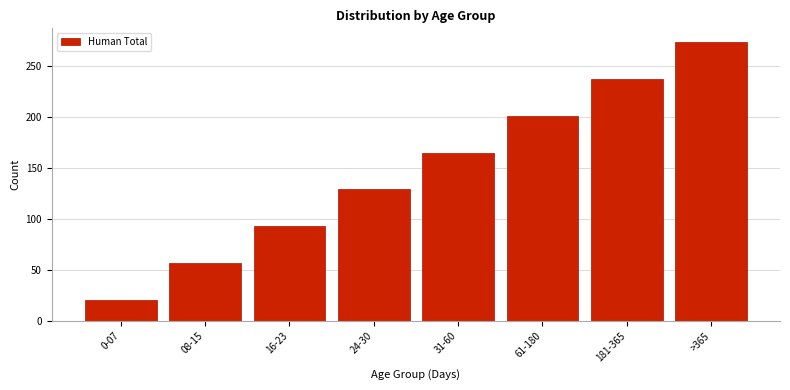

Reading right to left, transcribe all the data shown in this chart.

>365=273	181-365=237	61-180=201	31-60=165	24-30=129	16-23=93	08-15=57	0-07=21